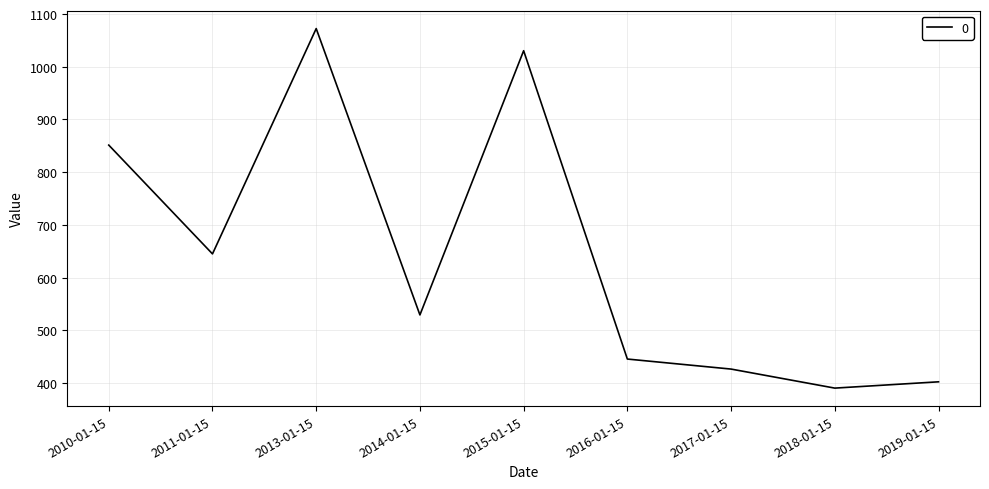

At which category does the data reach its first local valley?

2011-01-15